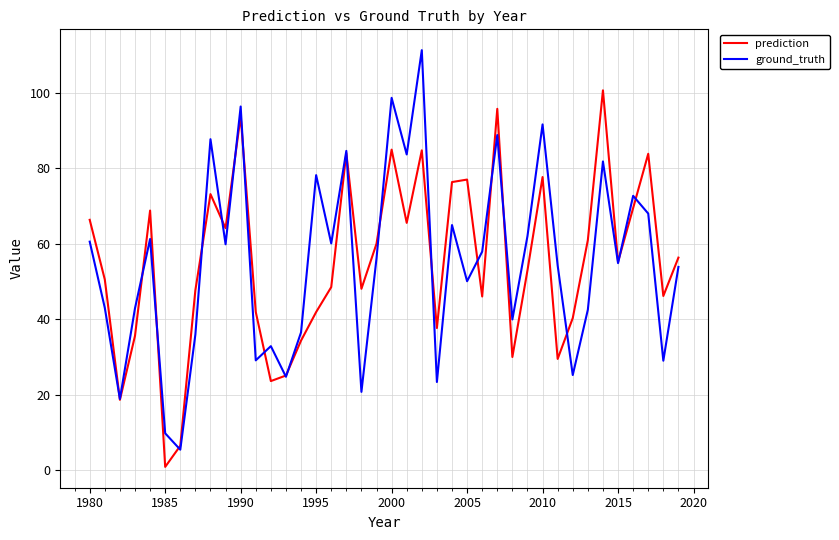

Which series has the widest spread of values?

ground_truth